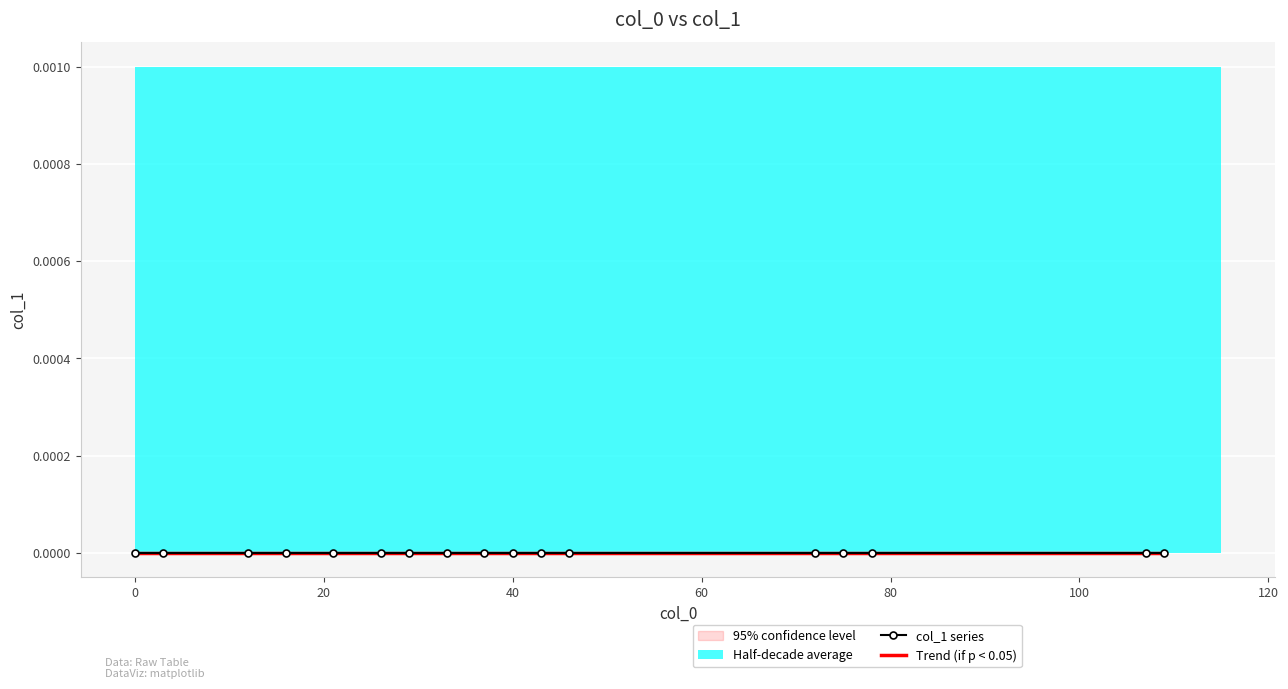

Where does the x series first go above 37?

9